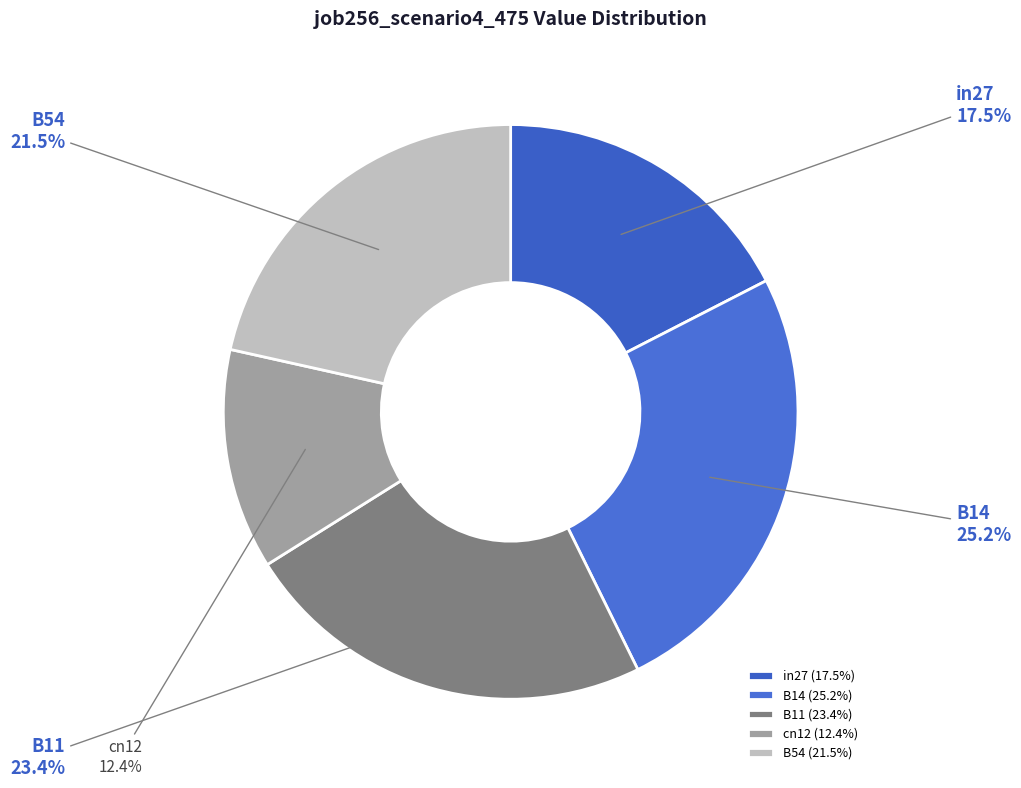

The cn12 slice represents 22% of the pie. True or false?

False